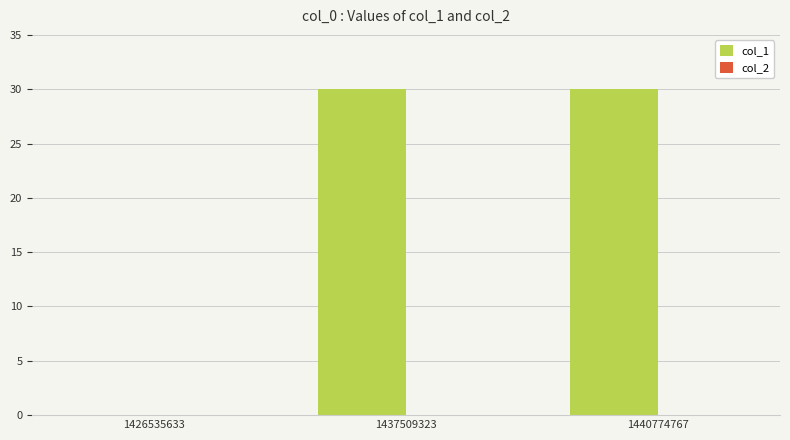

Count the number of data series in this chart.

1